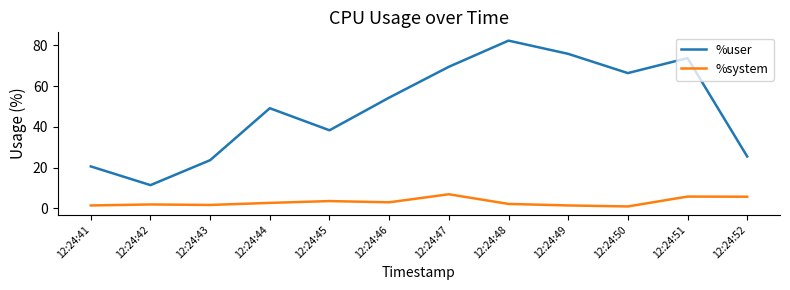

True or false: %system and %user intersect in this chart.

False